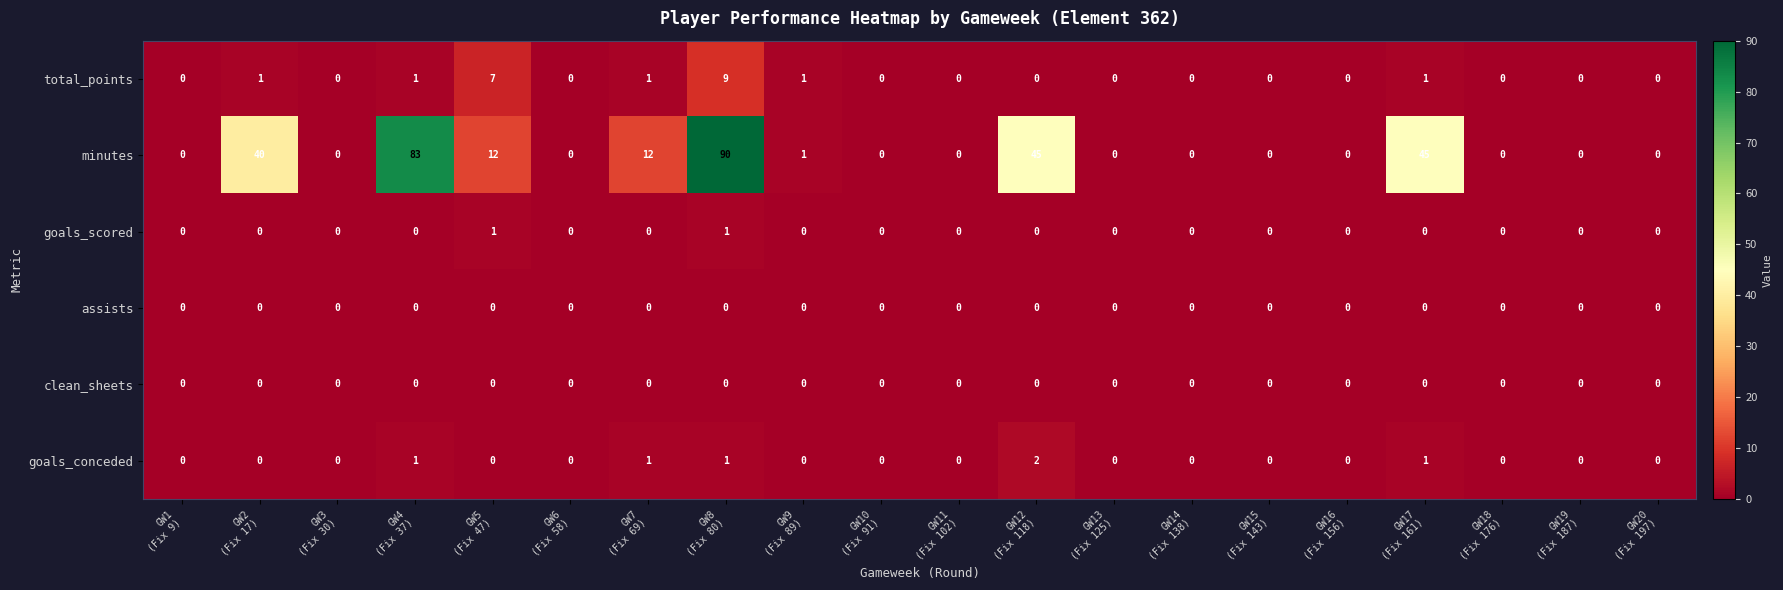

Which series has the widest spread of values?

minutes